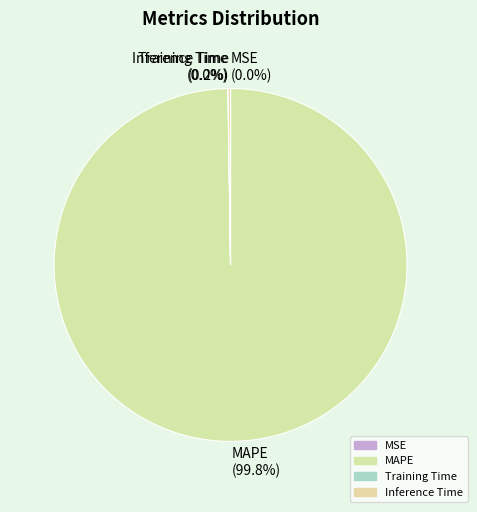

Does MAPE (99.8%) represent more than half of the total?

Yes